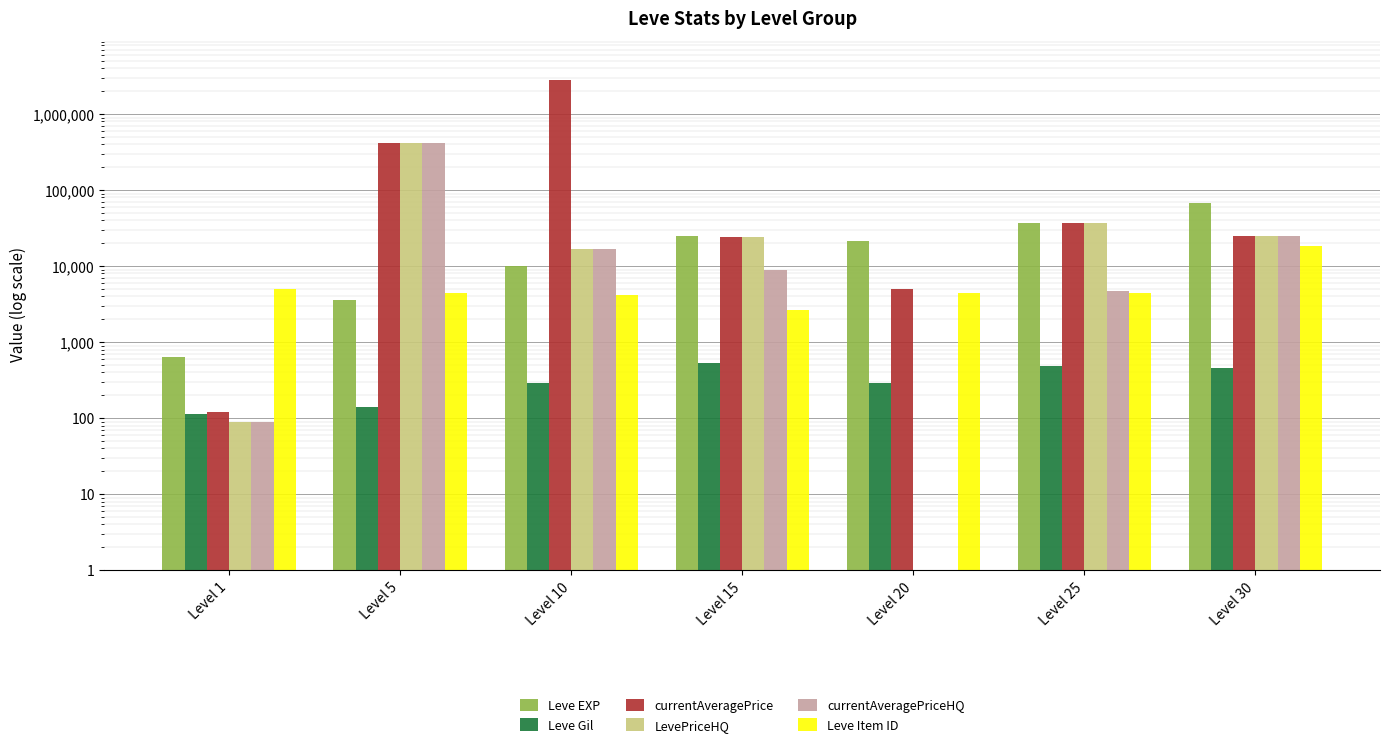

Which has a higher value, Level 10 or Level 25?

Level 25